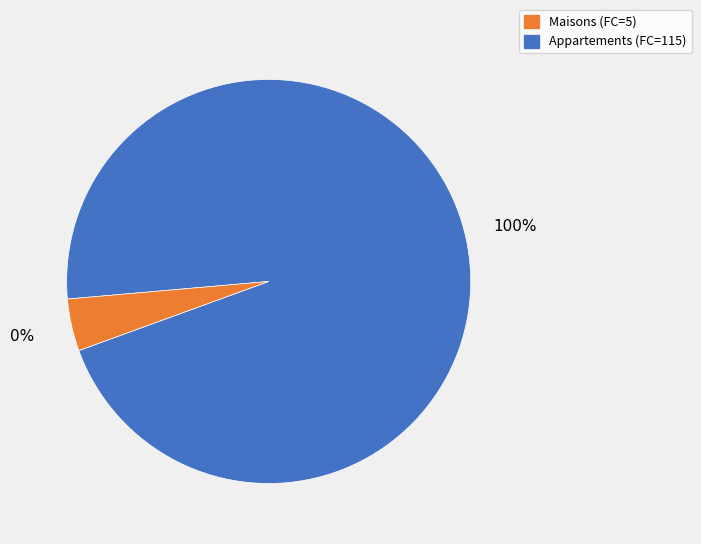

What is the change in value from 115 to 5?

-110